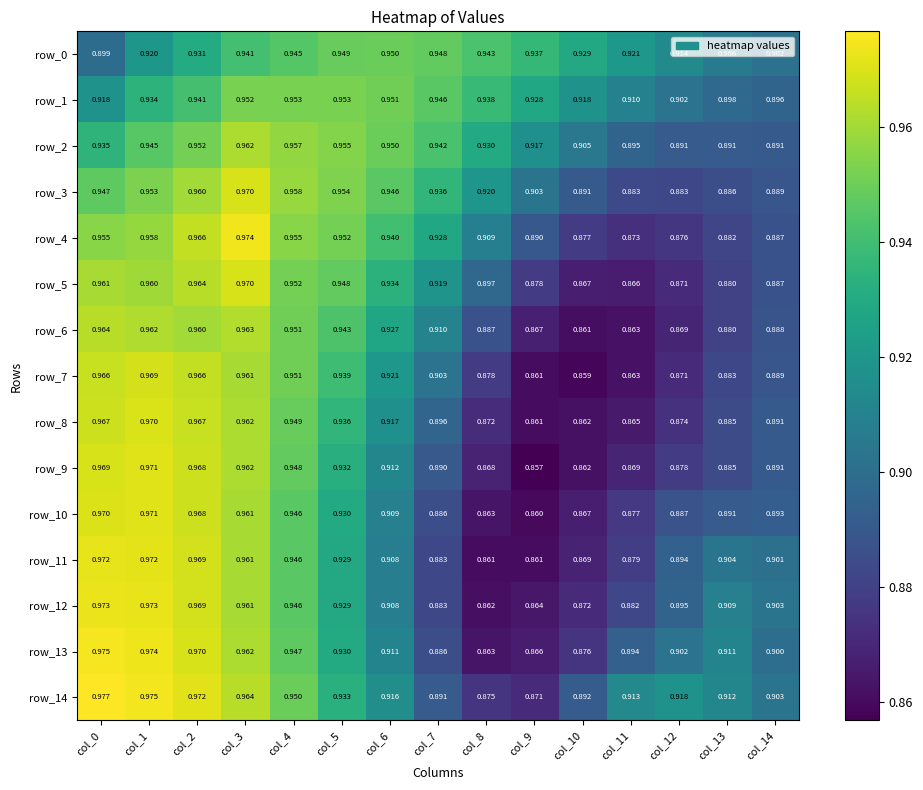

What is the spread (max minus min) of values at col_11?

0.1